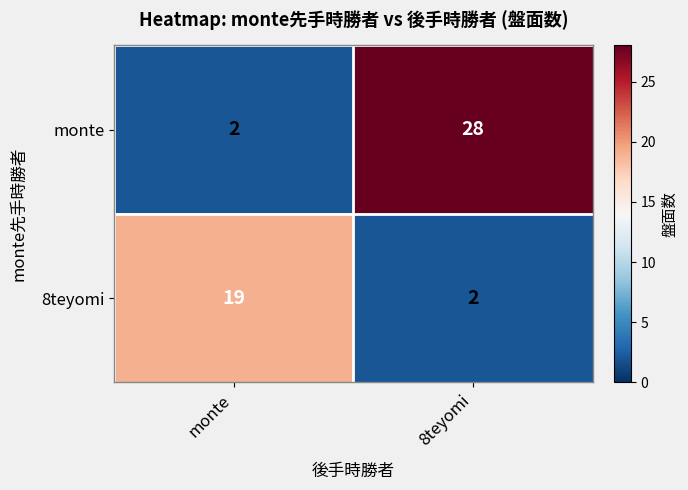

Which series has the largest range (max minus min)?

monte